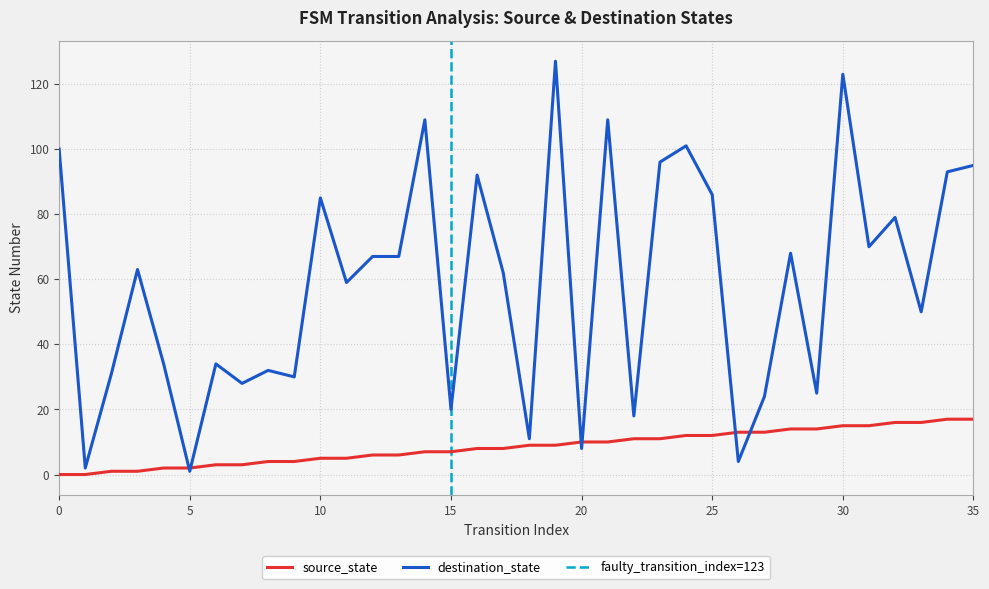

Where is source_state nearest to the value 8?

16